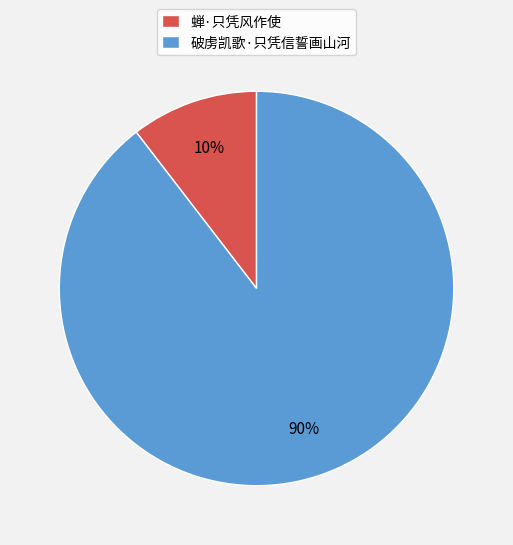

What percentage is the 蝉·只凭风作使 slice, to the nearest percent?

10%